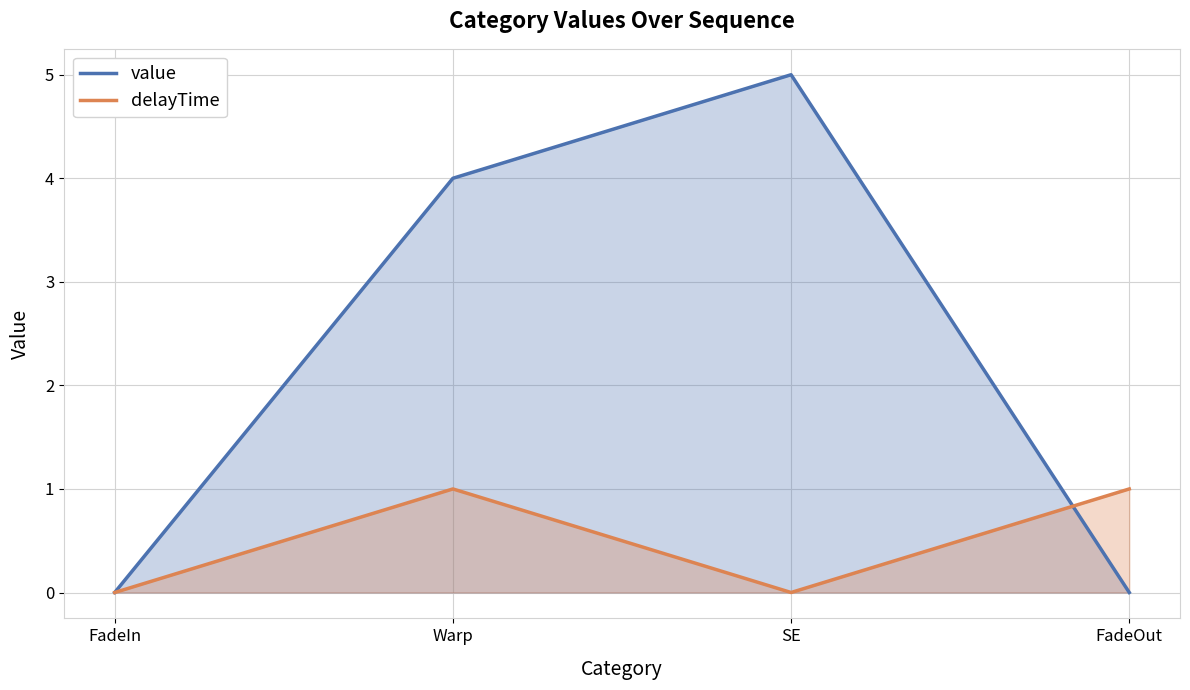

True or false: delayTime has more than 0 points higher than both neighbors.

True